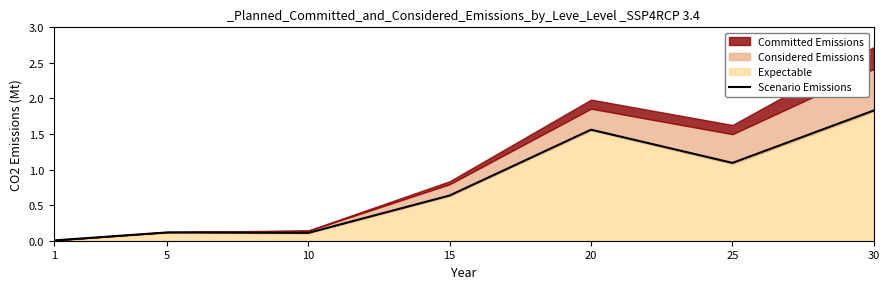

True or false: the data shows 0.1 at 5.

True